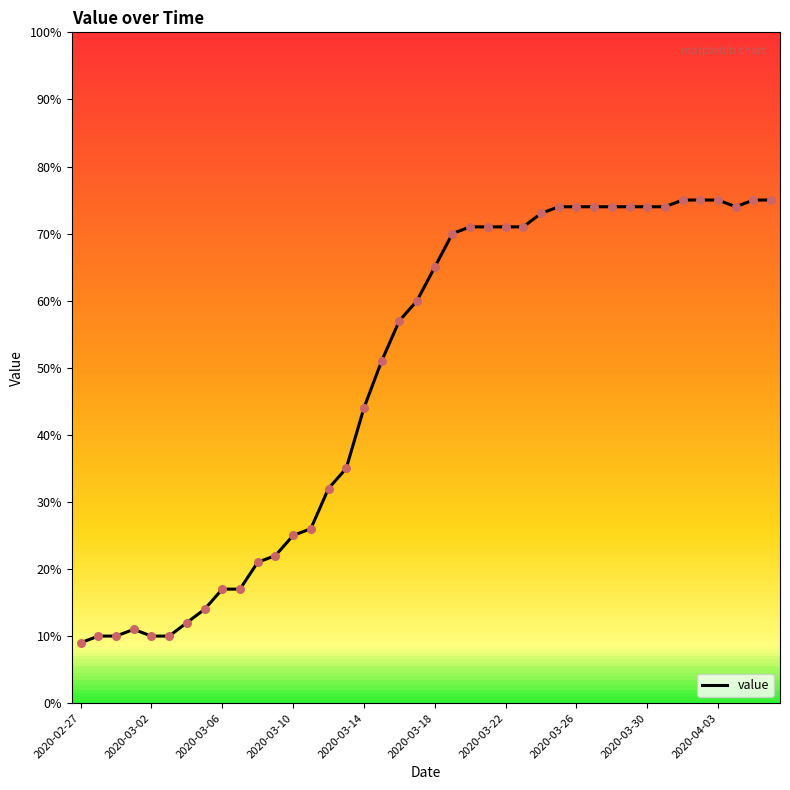

What is the greatest value displayed?

75